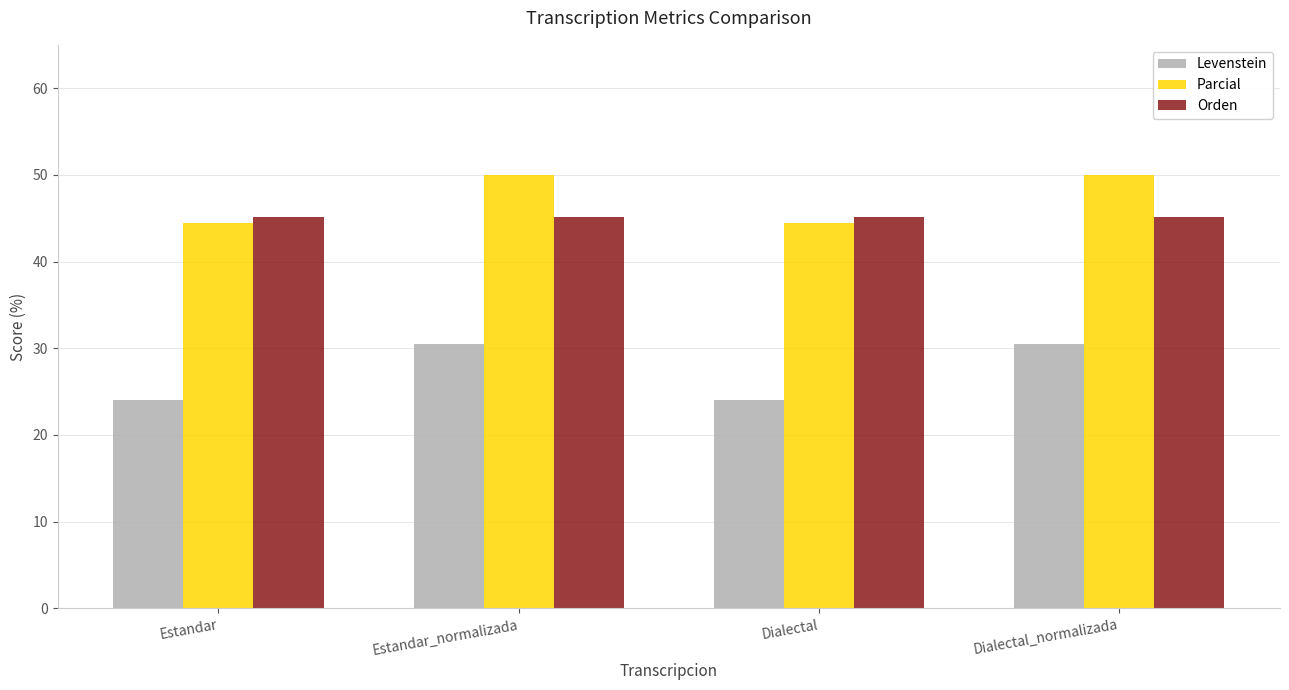

Which series has the widest spread of values?

Levenstein